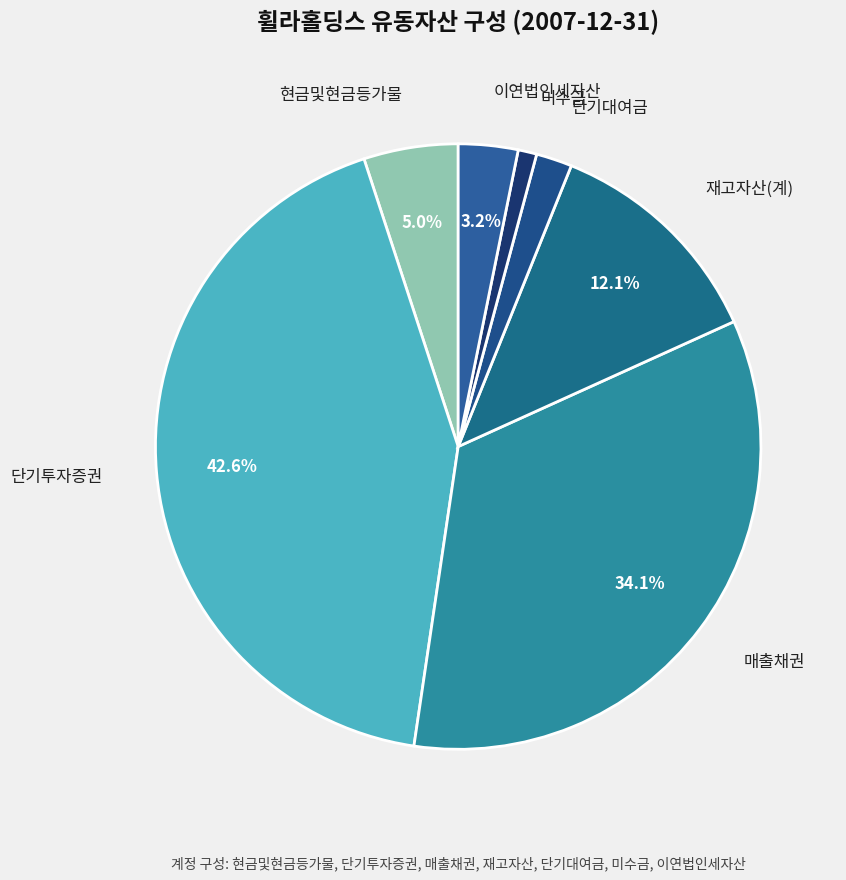

Is there a majority slice in this chart?

No